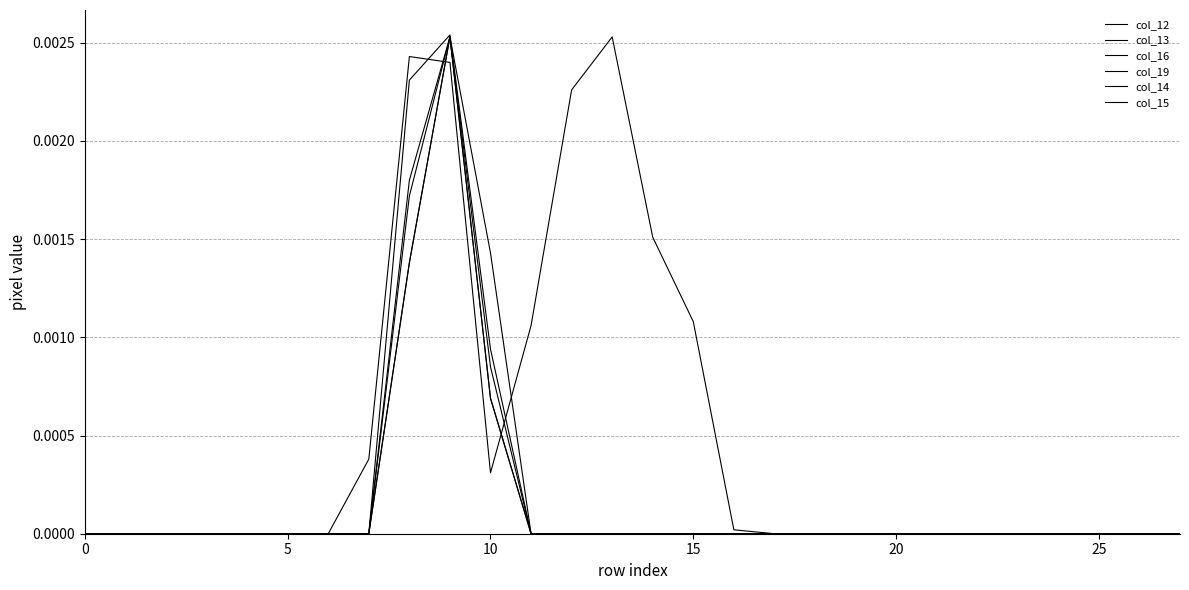

Does the chart display data point markers on the line(s)?

No